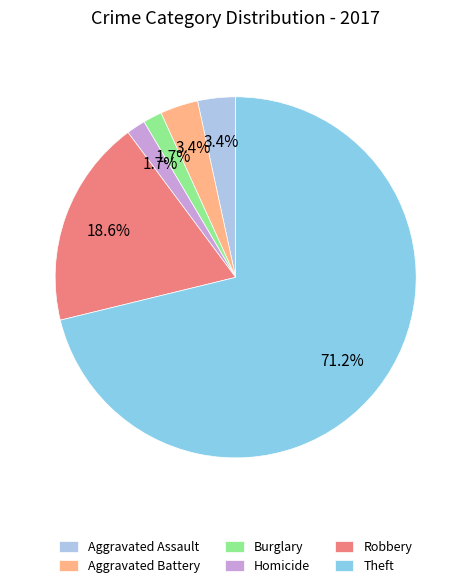

How many slices are in this pie chart?

6